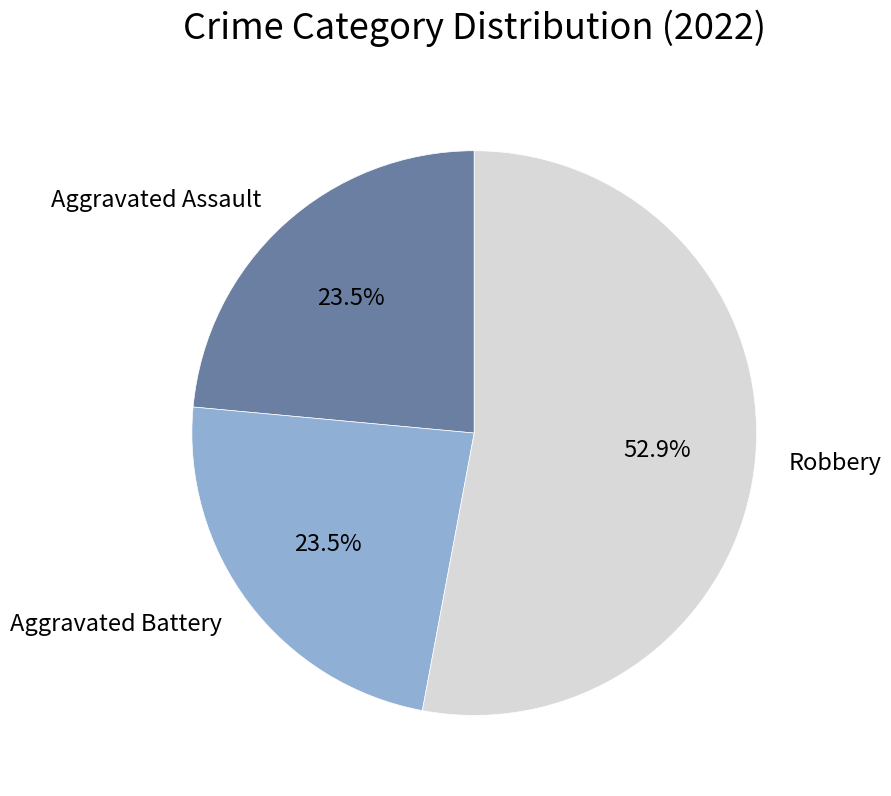

Combined, do Aggravated Assault and Robbery account for over 50%?

Yes